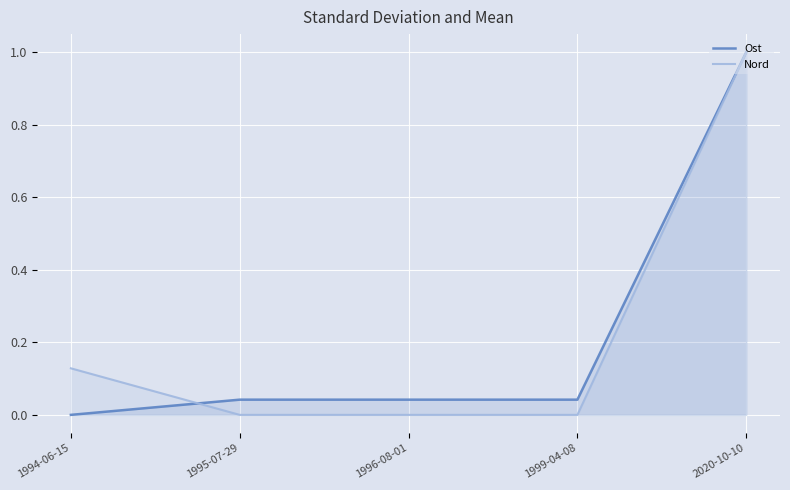

Where do Ost and Nord first cross each other?

1994-06-15 and 1995-07-29